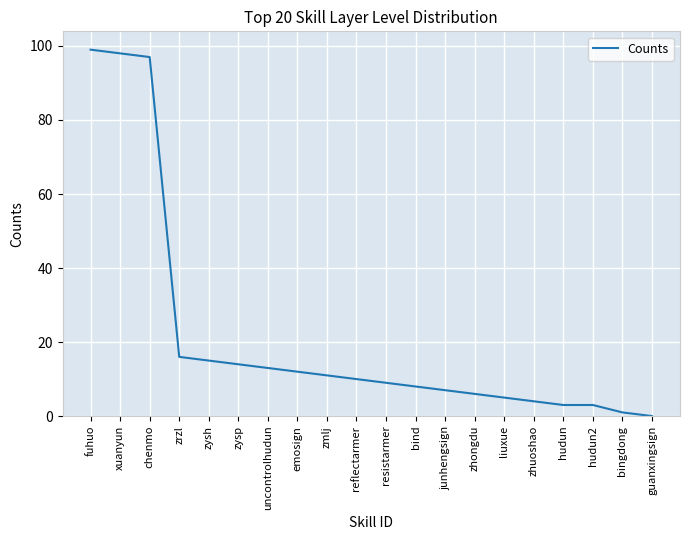

True or false: there are more than 2 points higher than both neighbors.

False